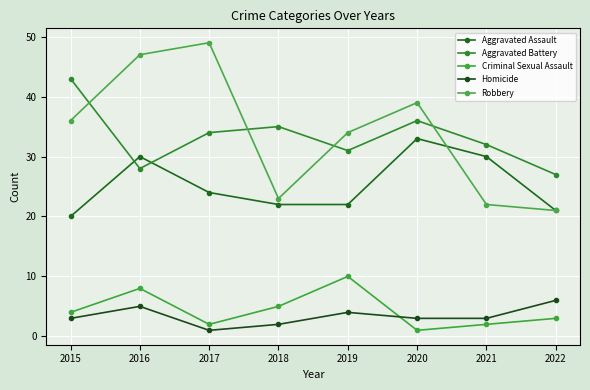

How many lines are shown in the chart?

5